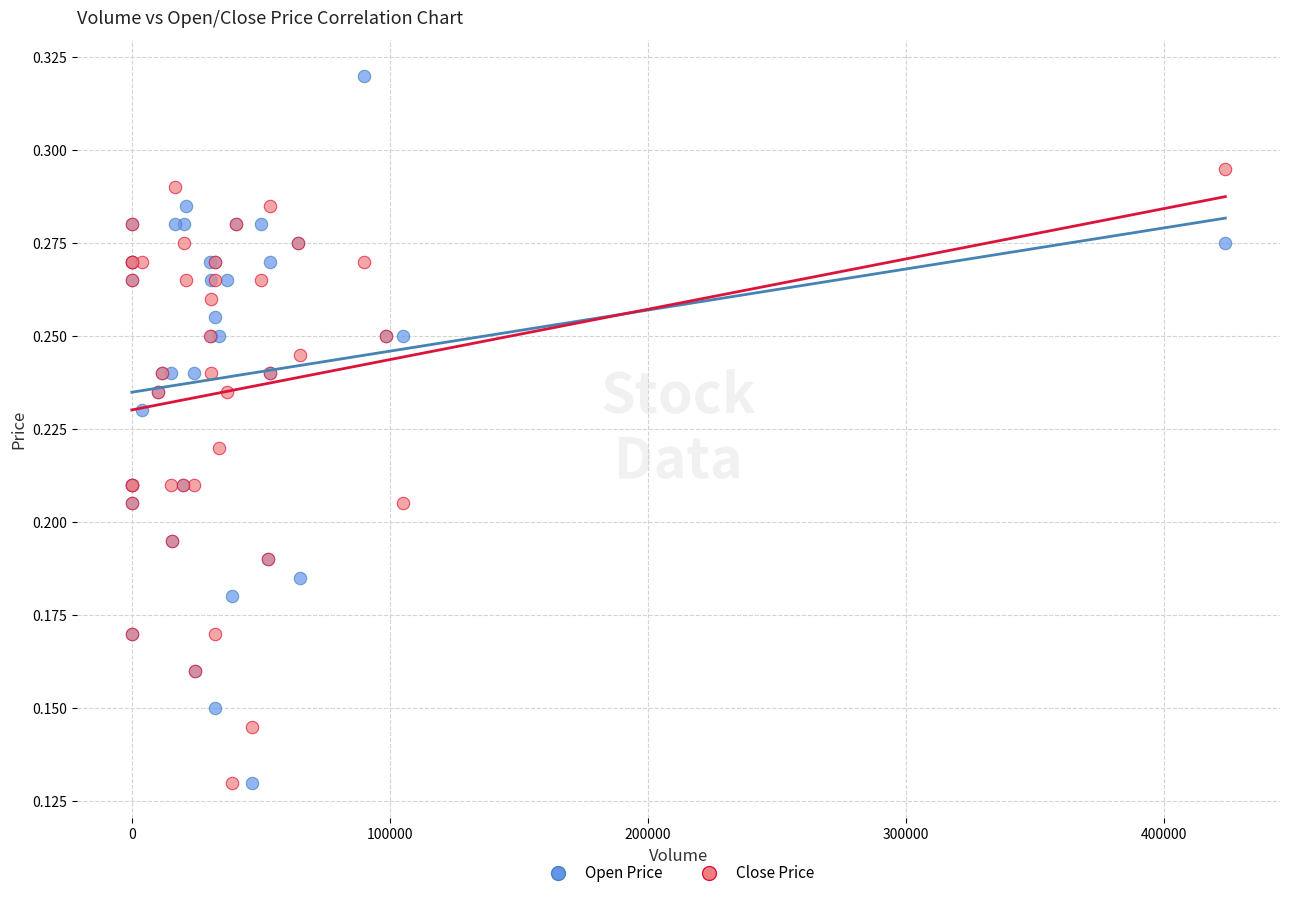

Which series has the largest Y range (max minus min)?

Open Price